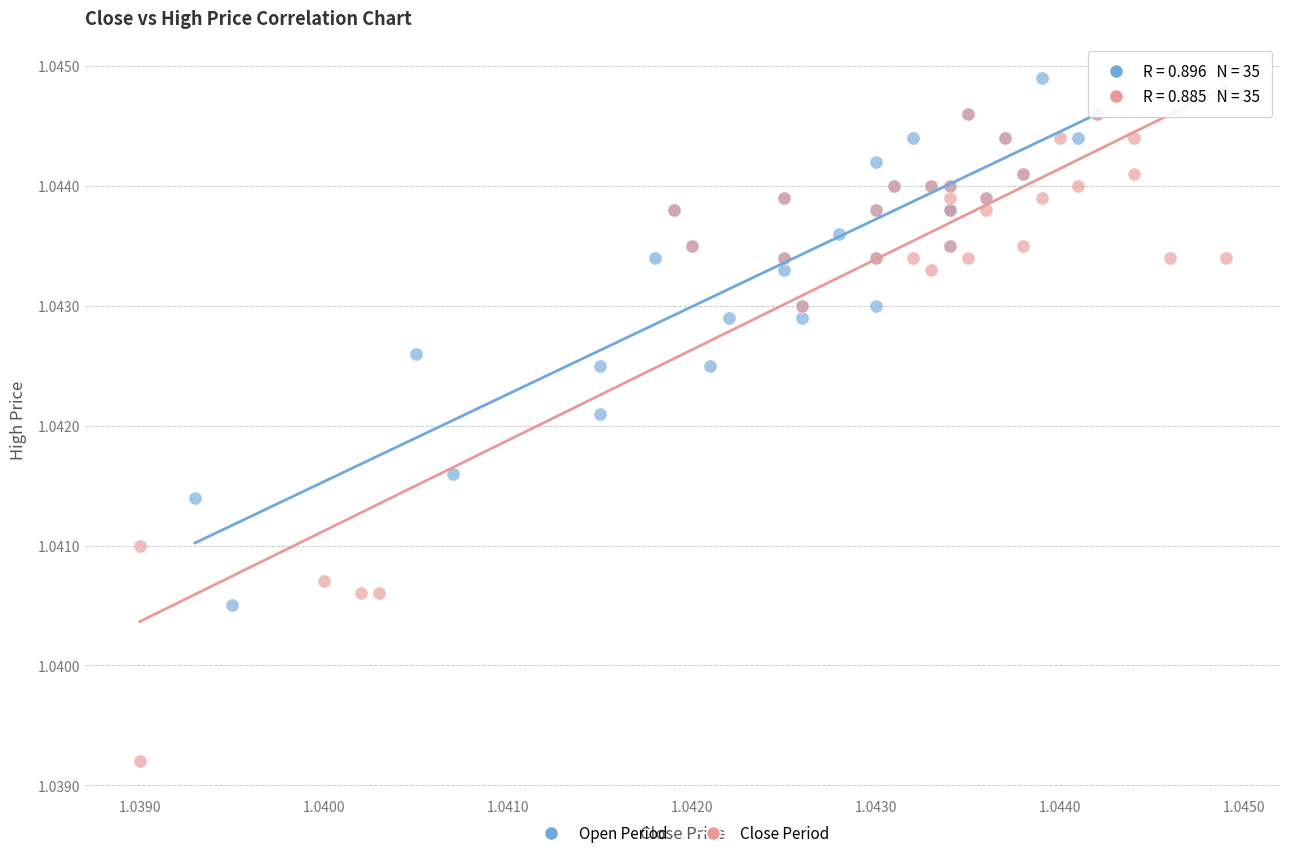

Which series contains the lowest Y value?

Close Period